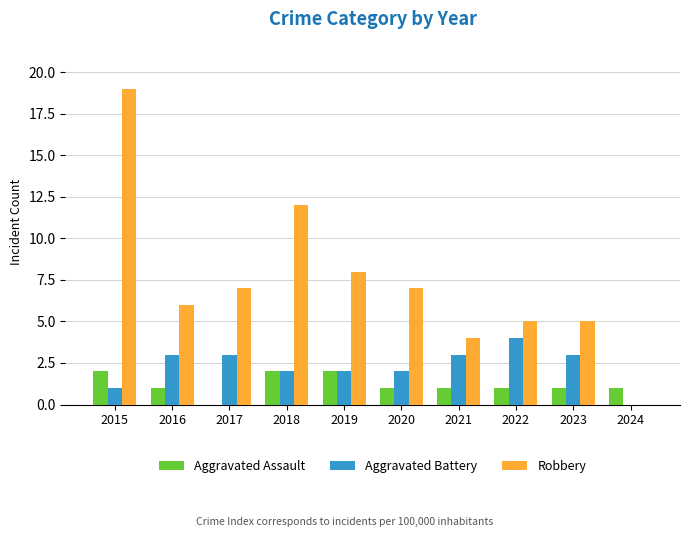

Which series changed the most between 2021 and 2023?

Robbery